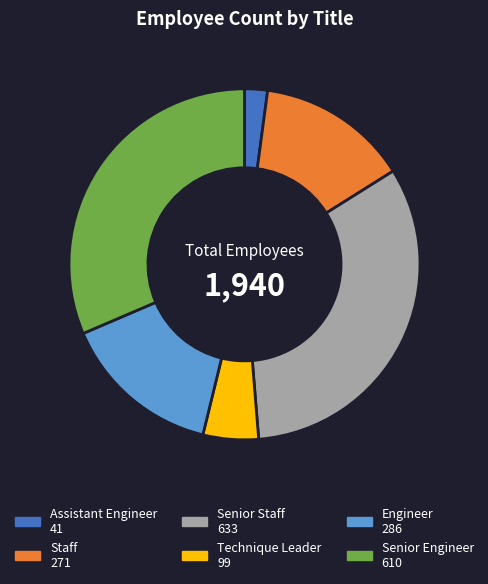

Is it true that Senior Engineer is 25% of the pie?

False